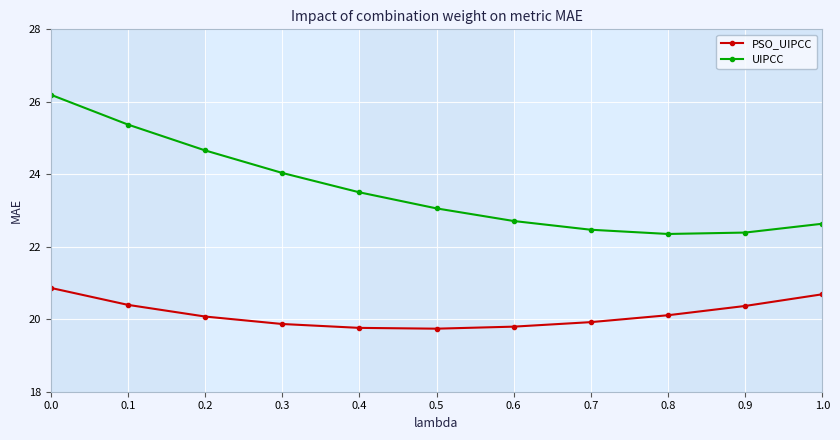

What are all the series names shown in the legend?

PSO_UIPCC, UIPCC